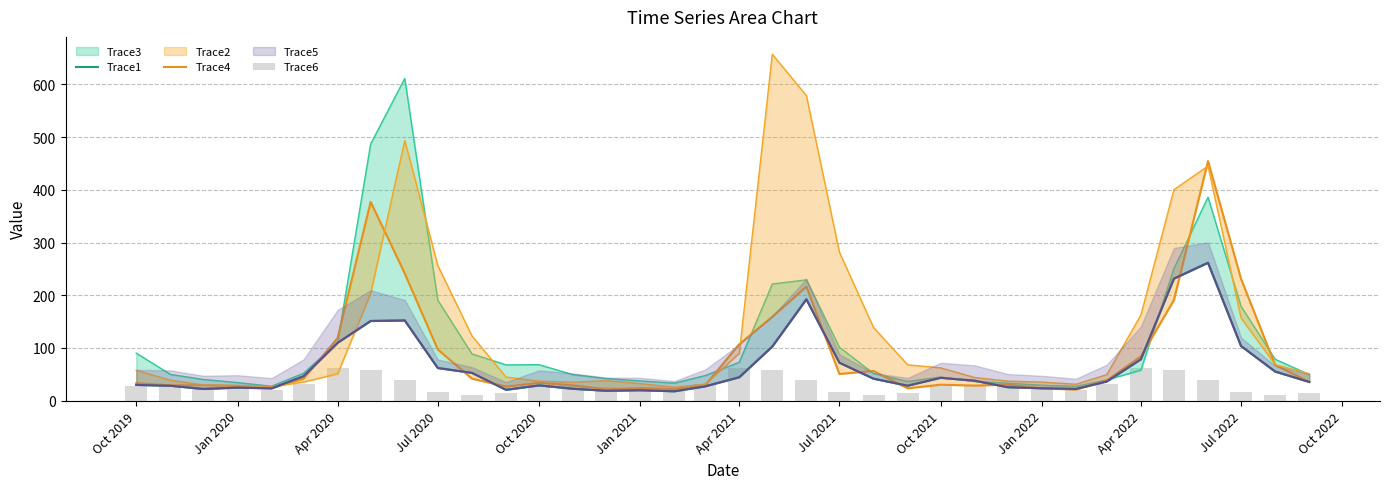

What is the smallest value displayed?

10.9